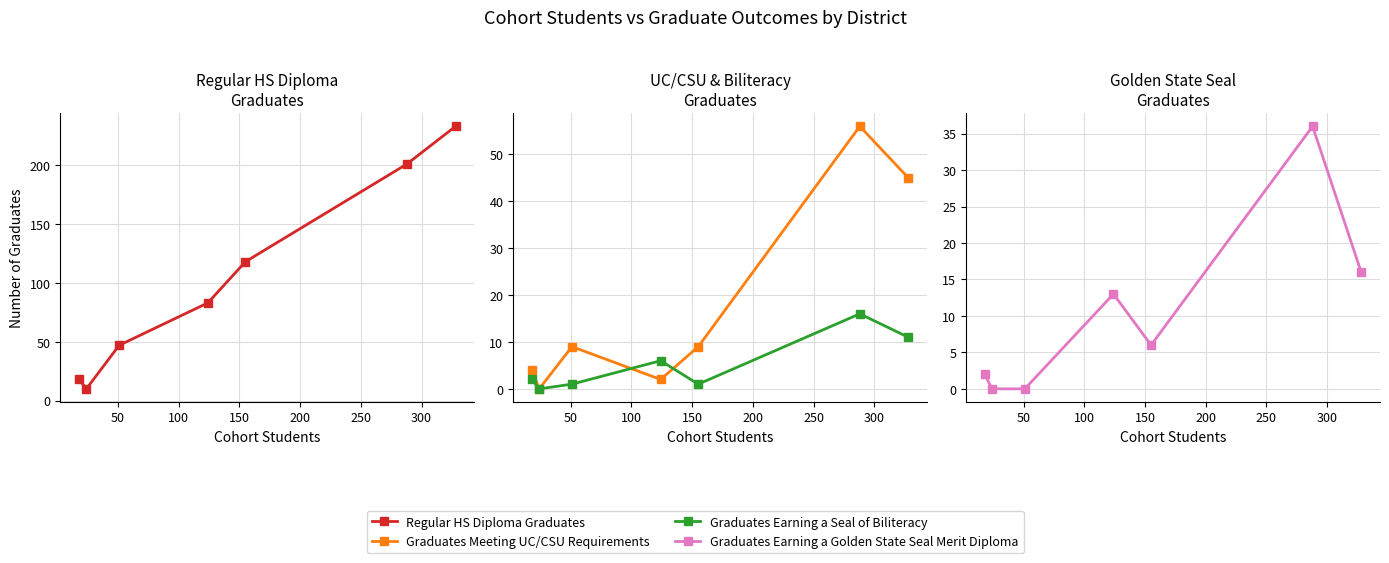

Is this an area chart (filled region under the line)?

No